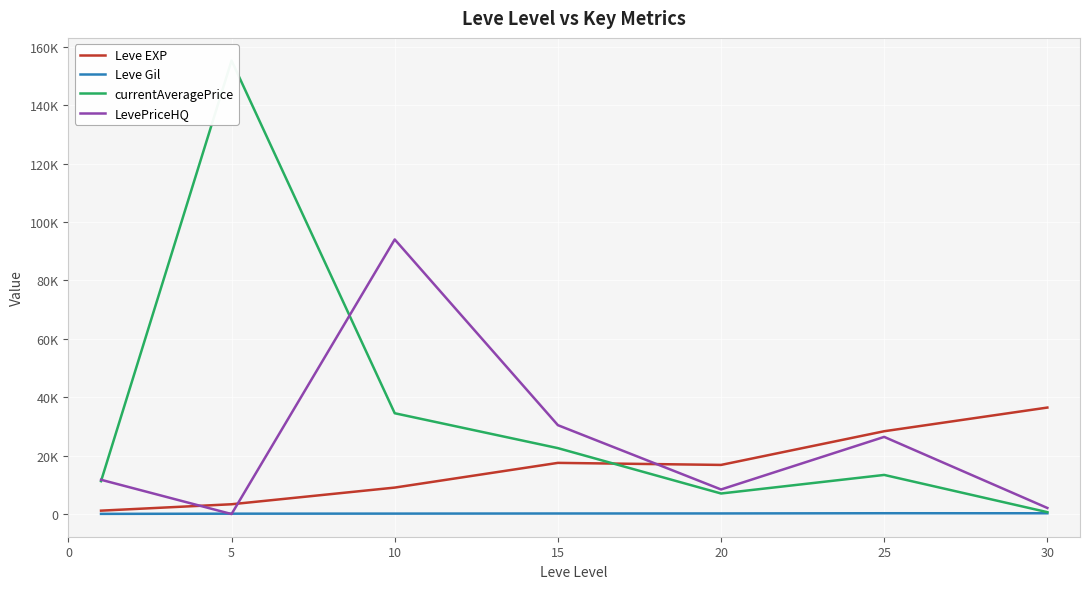

What is the average value of the LevePriceHQ series?

24767.9